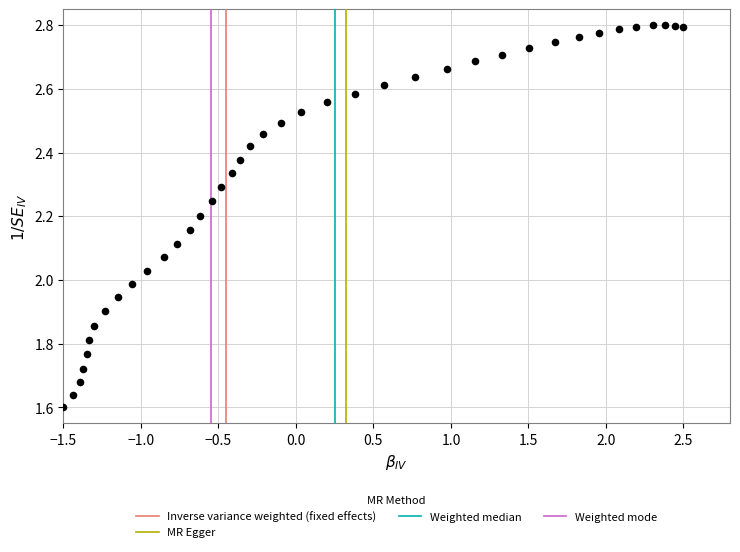

What is the range of Y values (max minus min)?

1.2